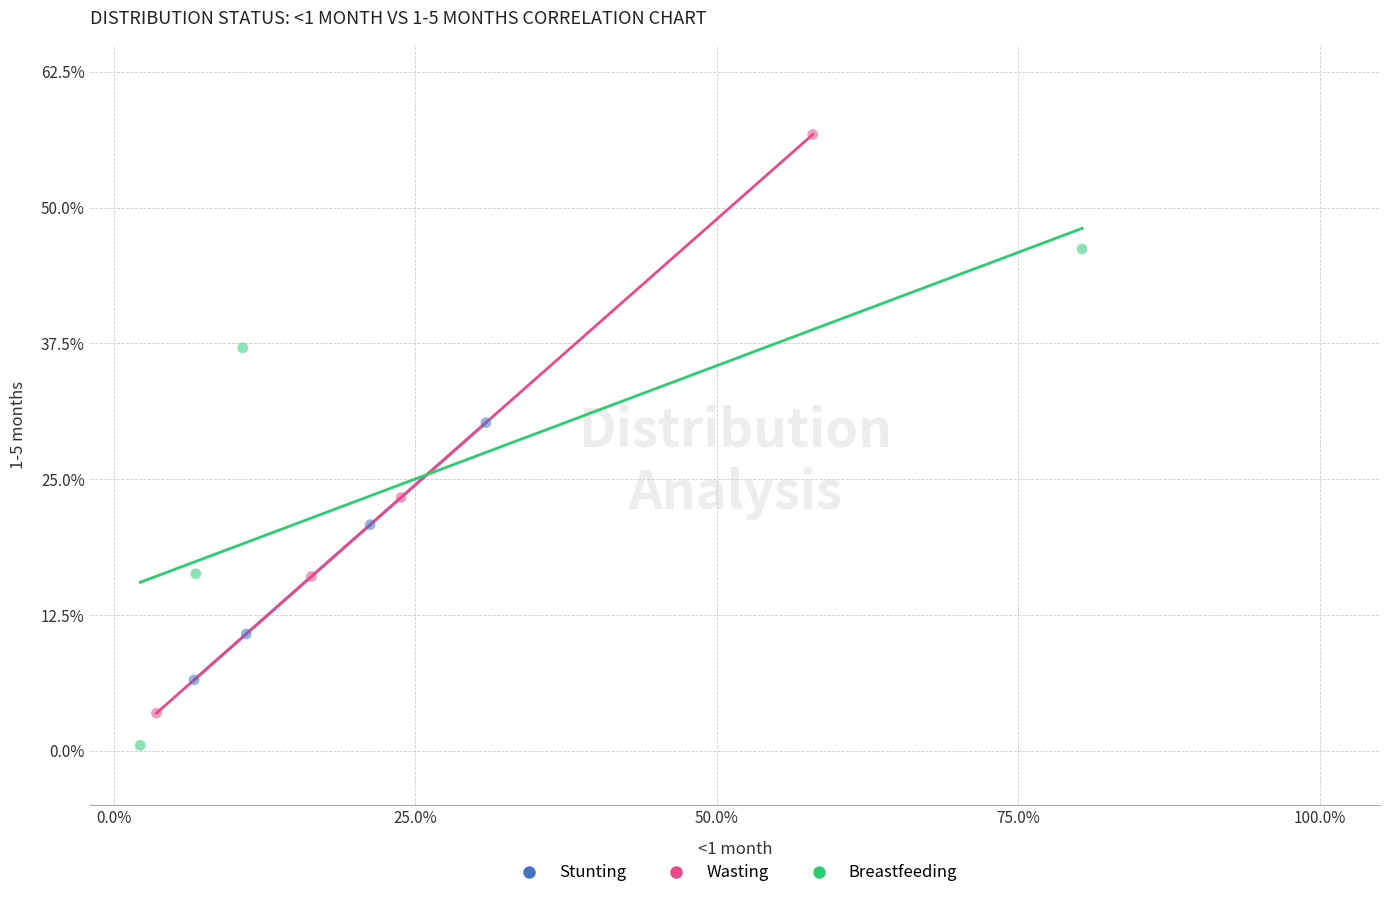

Which series contains the lowest Y value?

Breastfeeding